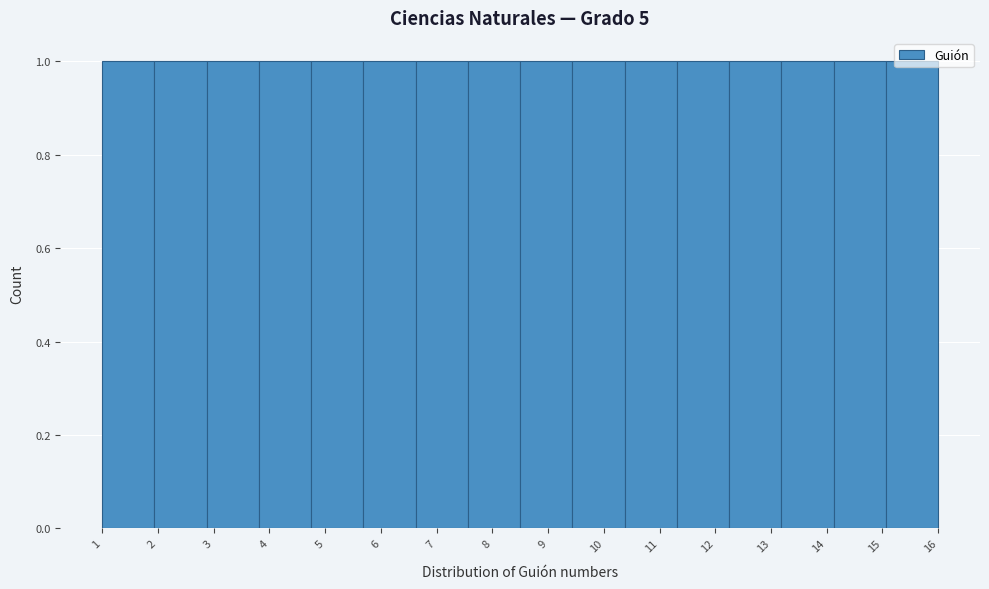

Reading left to right, list every bar in this chart as the range it spans on the x-axis followed by its height. Neither the bar edges nor the heights are printed on the chart, so give them approximately, as read against the axes.

1.0 to 1.9: 1
1.9 to 2.9: 1
2.9 to 3.8: 1
3.8 to 4.8: 1
4.8 to 5.7: 1
5.7 to 6.6: 1
6.6 to 7.6: 1
7.6 to 8.5: 1
8.5 to 9.4: 1
9.4 to 10.4: 1
10.4 to 11.3: 1
11.3 to 12.3: 1
12.3 to 13.2: 1
13.2 to 14.1: 1
14.1 to 15.1: 1
15.1 to 16.0: 1